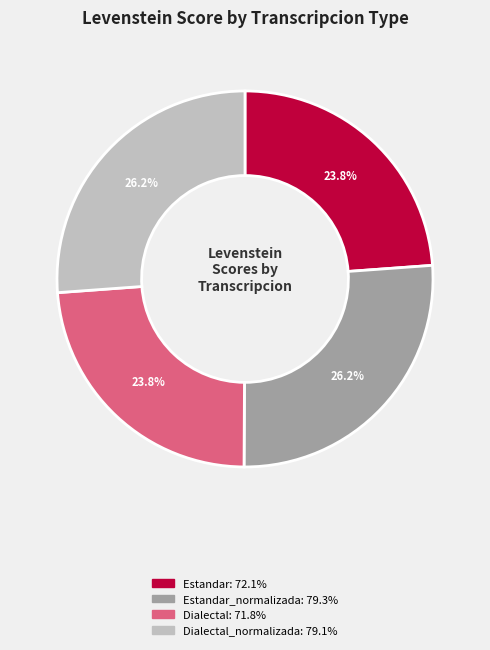

Is there any slice that represents more than half of the pie?

No